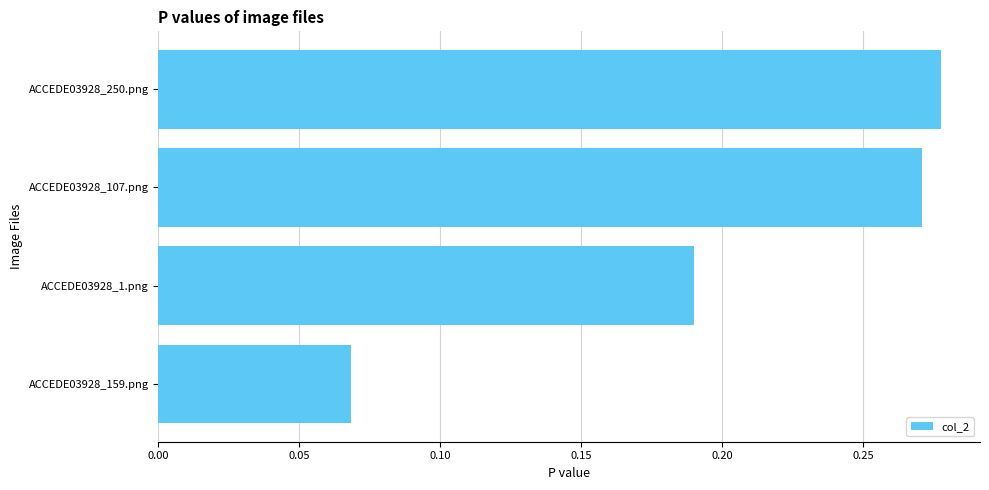

The value at ACCEDE03928_159.png is 0.0. True or false?

False